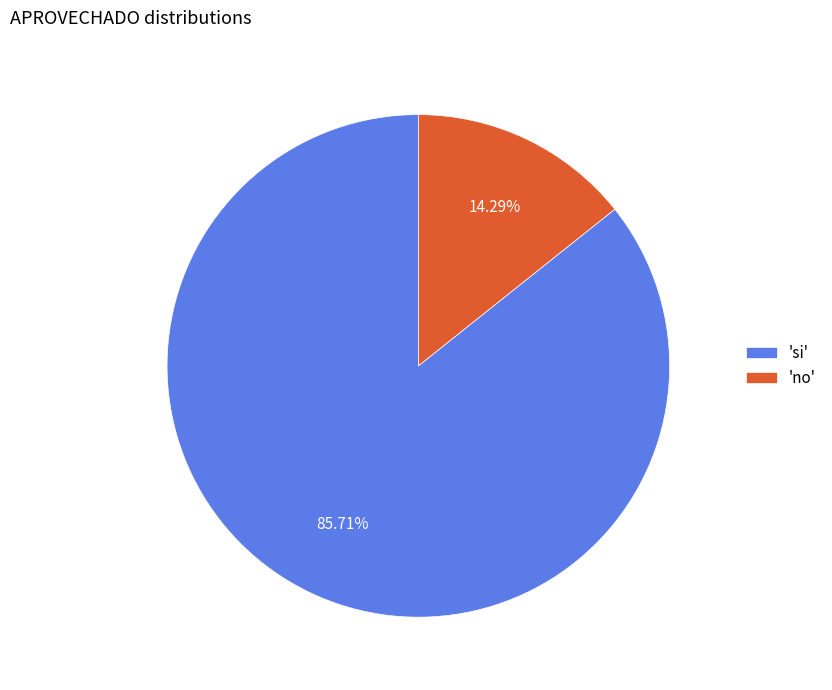

Combined, do 'no' and 'si' account for over 50%?

Yes